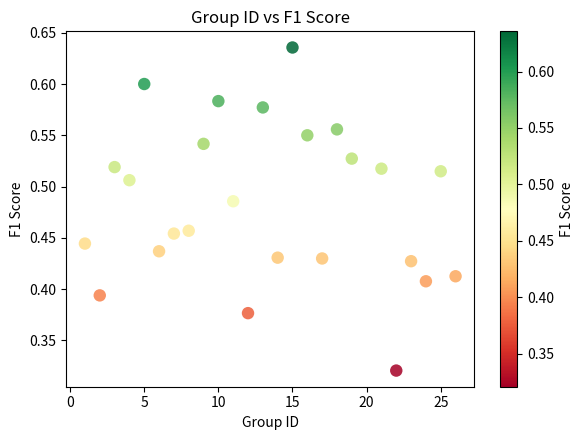

What is the range of X values (max minus min)?

25.0